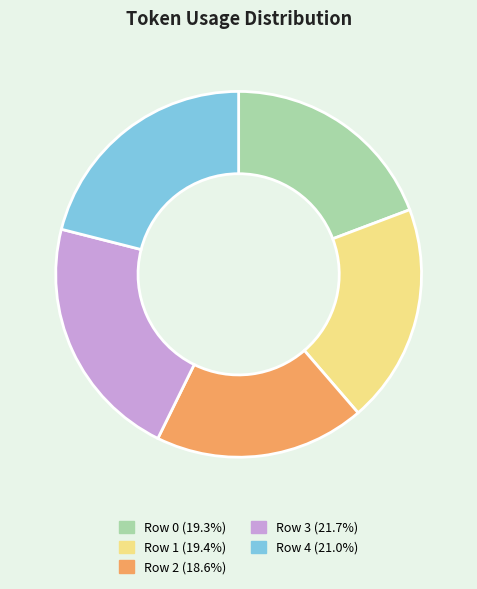

How many segments does this pie chart have?

5